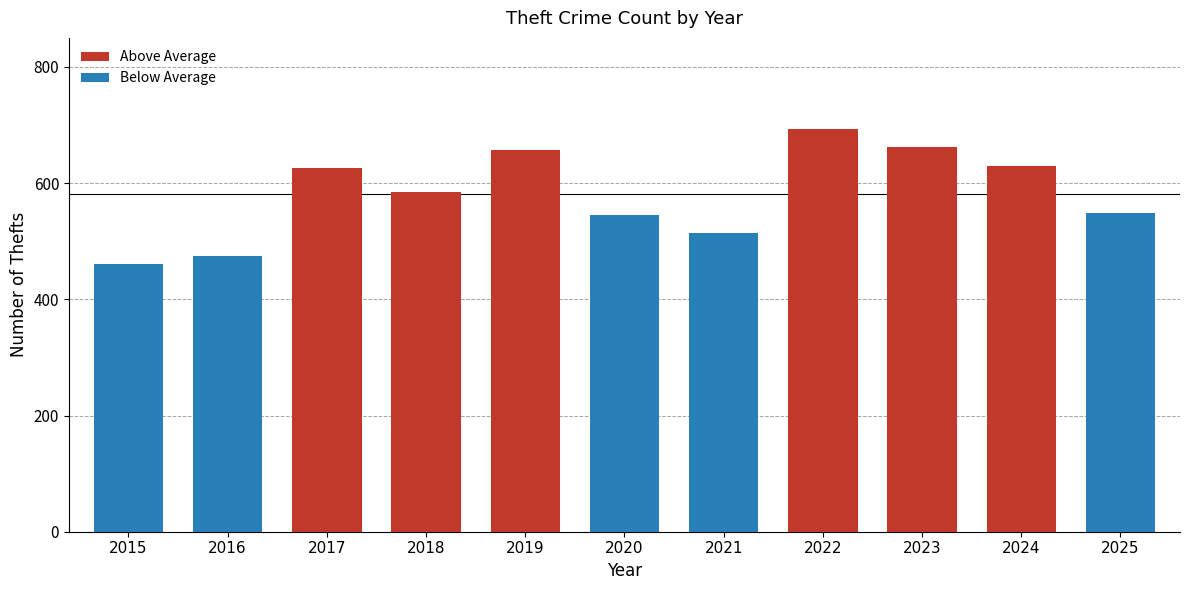

Between 2020 and 2015, which is larger?

2020